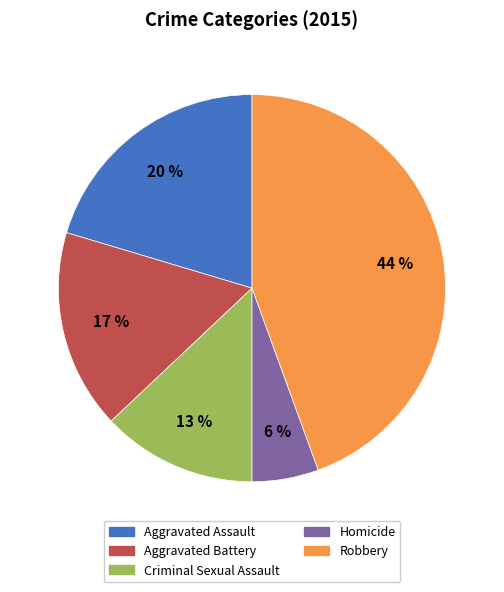

Count the number of slices in the pie.

5